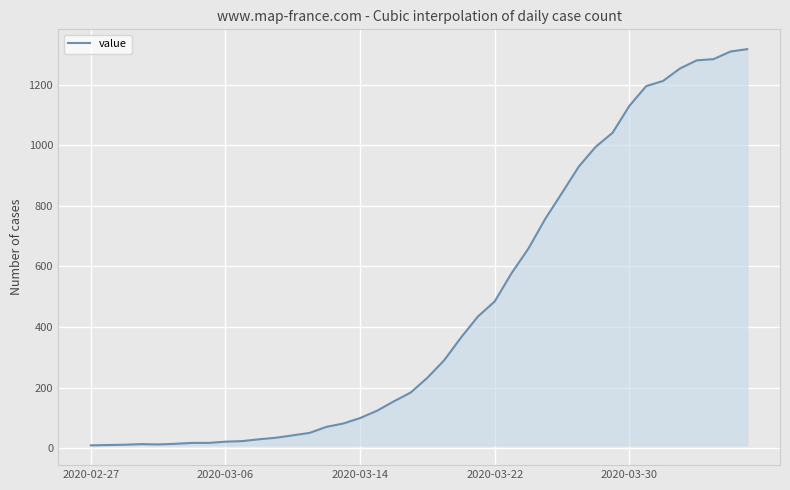

What is the difference between the maximum and minimum values?

1307